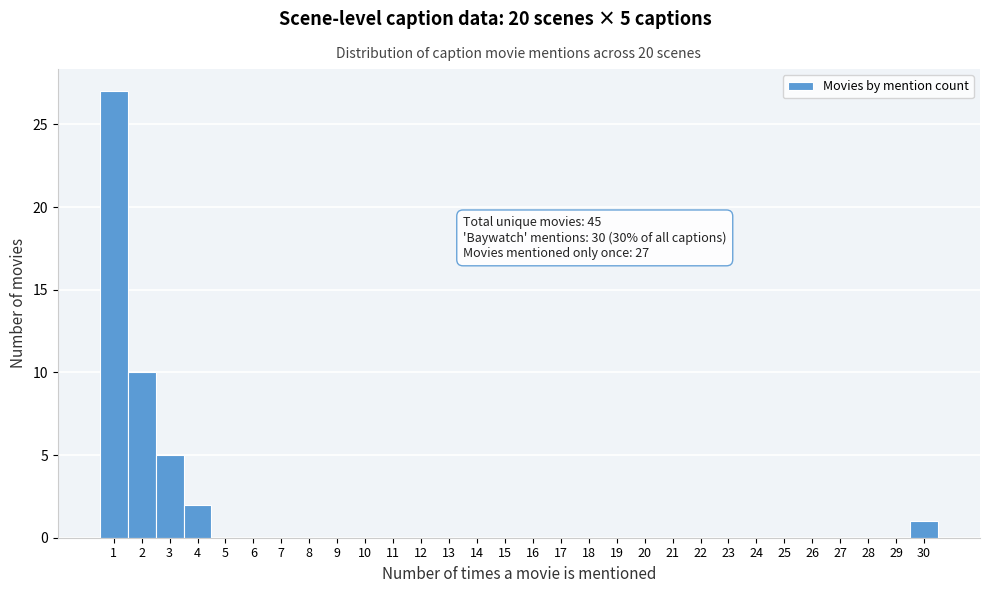

Over which range of the x-axis is the bar tallest?

0.5 to 1.5